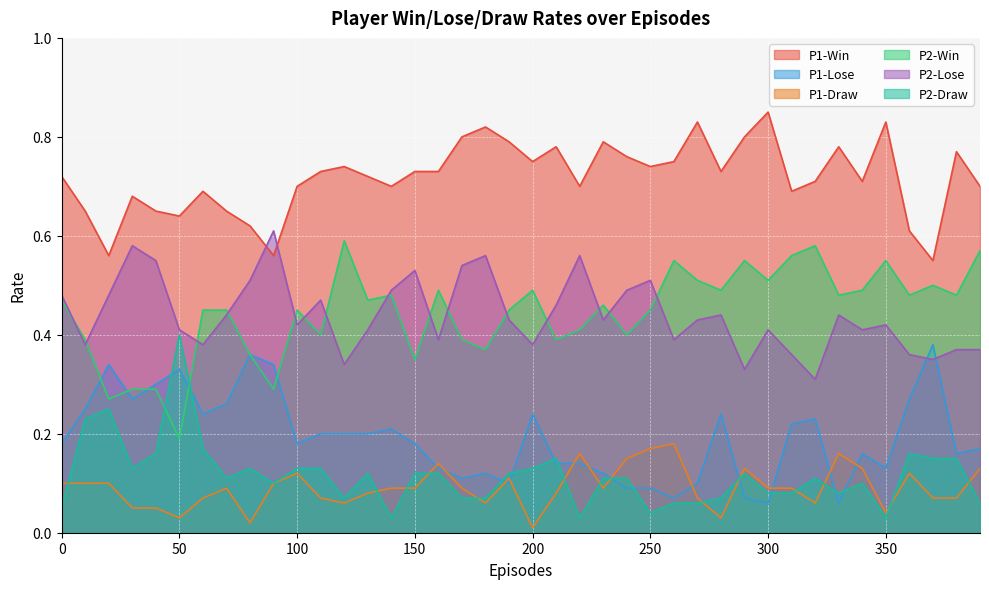

Reading right to left, extract all data points from this chart.

P1-Win: 0.7	0.8	0.6	0.6	0.8	0.7	0.8	0.7	0.7	0.8	0.8	0.7	0.8	0.8	0.7	0.8	0.8	0.7	0.8	0.8	0.8	0.8	0.8	0.7	0.7	0.7	0.7	0.7	0.7	0.7	0.6	0.6	0.7	0.7	0.6	0.7	0.7	0.6	0.7	0.7
P1-Lose: 0.2	0.2	0.4	0.3	0.1	0.2	0.1	0.2	0.2	0.1	0.1	0.2	0.1	0.1	0.1	0.1	0.1	0.1	0.1	0.2	0.1	0.1	0.1	0.1	0.2	0.2	0.2	0.2	0.2	0.2	0.3	0.4	0.3	0.2	0.3	0.3	0.3	0.3	0.2	0.2
P1-Draw: 0.1	0.1	0.1	0.1	0.0	0.1	0.2	0.1	0.1	0.1	0.1	0.0	0.1	0.2	0.2	0.1	0.1	0.2	0.1	0.0	0.1	0.1	0.1	0.1	0.1	0.1	0.1	0.1	0.1	0.1	0.1	0.0	0.1	0.1	0.0	0.1	0.1	0.1	0.1	0.1
P2-Win: 0.6	0.5	0.5	0.5	0.6	0.5	0.5	0.6	0.6	0.5	0.6	0.5	0.5	0.6	0.5	0.4	0.5	0.4	0.4	0.5	0.5	0.4	0.4	0.5	0.3	0.5	0.5	0.6	0.4	0.5	0.3	0.4	0.5	0.5	0.2	0.3	0.3	0.3	0.4	0.5
P2-Lose: 0.4	0.4	0.3	0.4	0.4	0.4	0.4	0.3	0.4	0.4	0.3	0.4	0.4	0.4	0.5	0.5	0.4	0.6	0.5	0.4	0.4	0.6	0.5	0.4	0.5	0.5	0.4	0.3	0.5	0.4	0.6	0.5	0.4	0.4	0.4	0.6	0.6	0.5	0.4	0.5
P2-Draw: 0.1	0.1	0.1	0.2	0.0	0.1	0.1	0.1	0.1	0.1	0.1	0.1	0.1	0.1	0.0	0.1	0.1	0.0	0.1	0.1	0.1	0.1	0.1	0.1	0.1	0.0	0.1	0.1	0.1	0.1	0.1	0.1	0.1	0.2	0.4	0.2	0.1	0.2	0.2	0.1